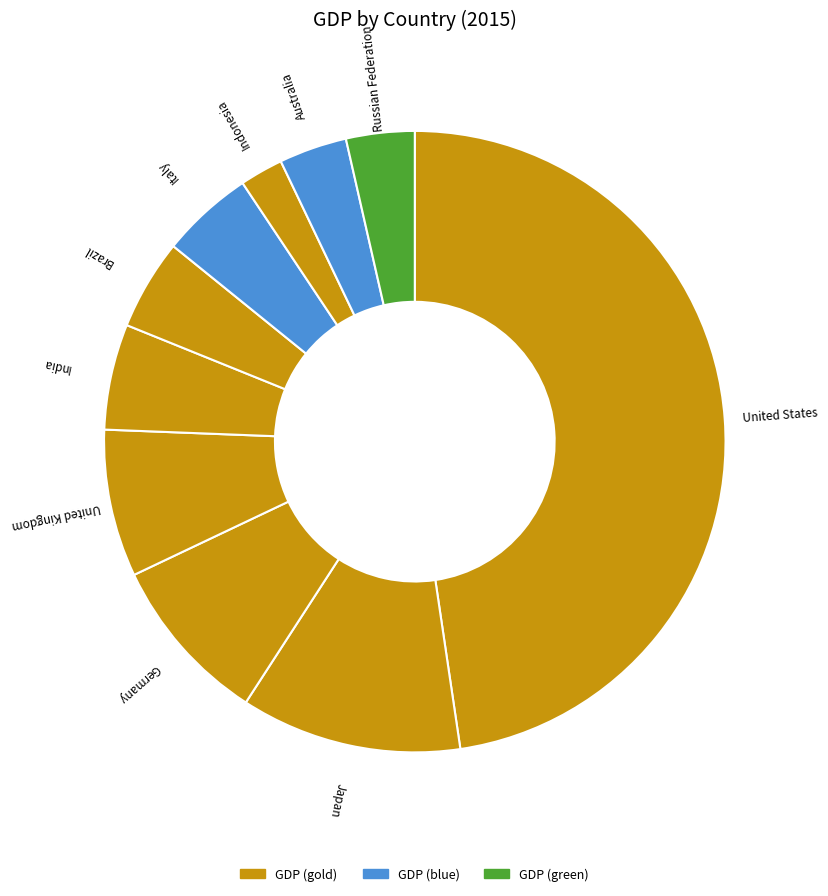

Combined, do Brazil and United States account for over 50%?

Yes